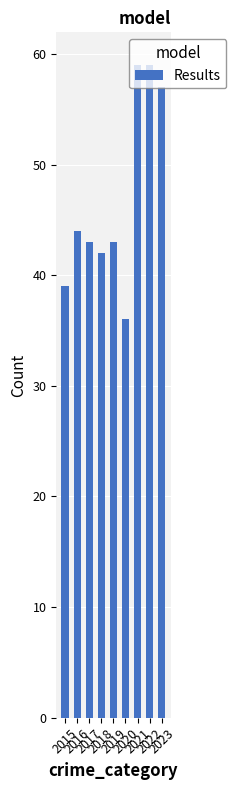

Reading left to right, what are all the values shown in this chart?

39	44	43	42	43	36	59	59	57